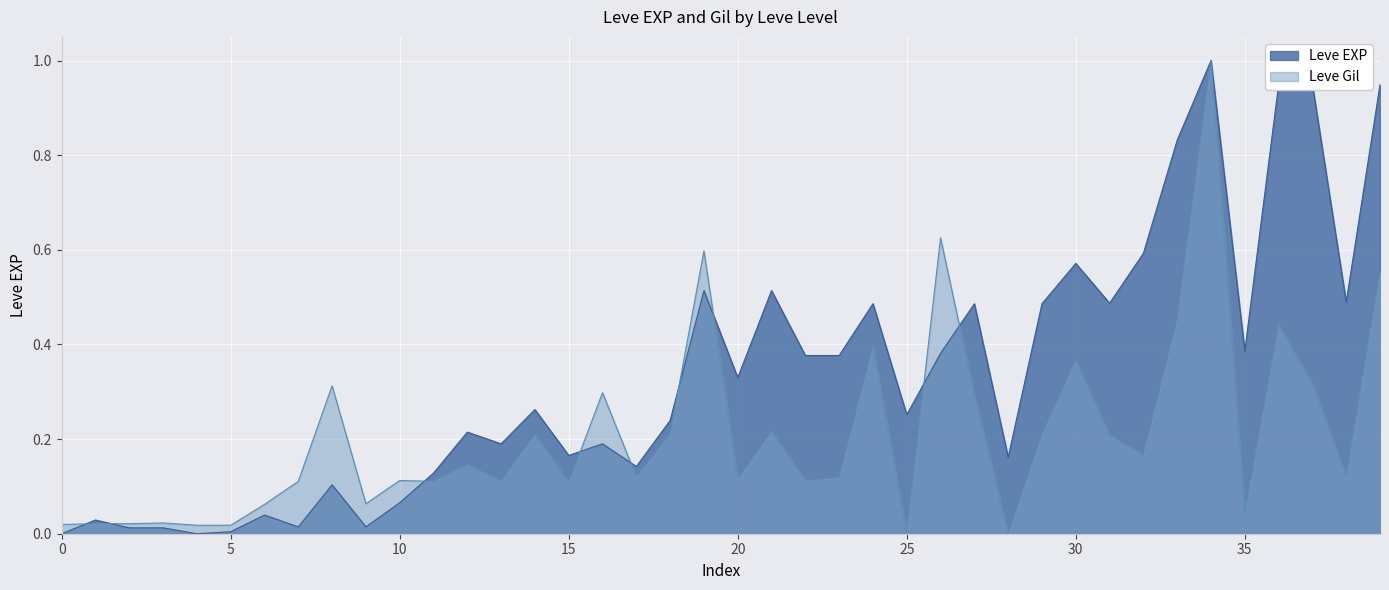

At which label is Leve EXP closest to 0?

1